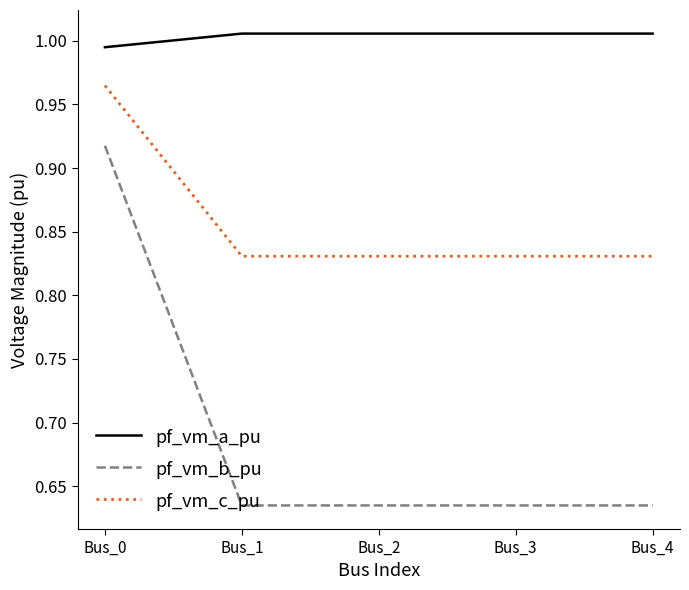

What is the average value of the pf_vm_b_pu series?

0.7